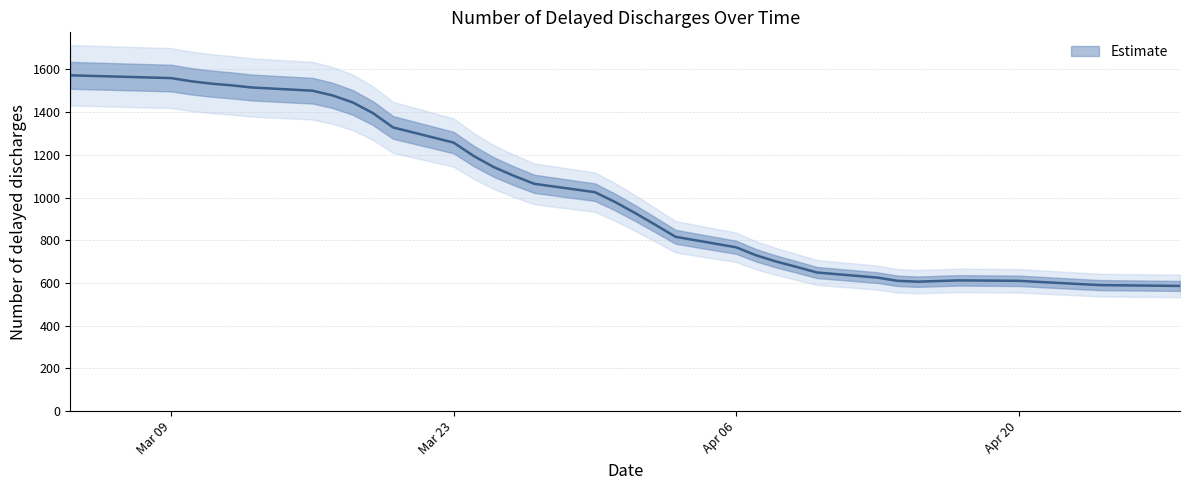

How many data points are above 927?

18